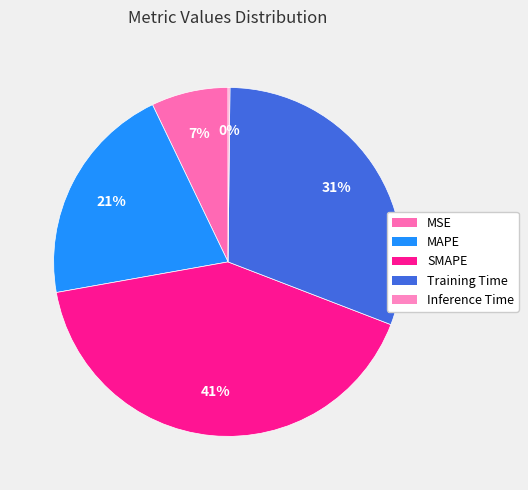

True or false: MAPE accounts for 21% of the total.

True